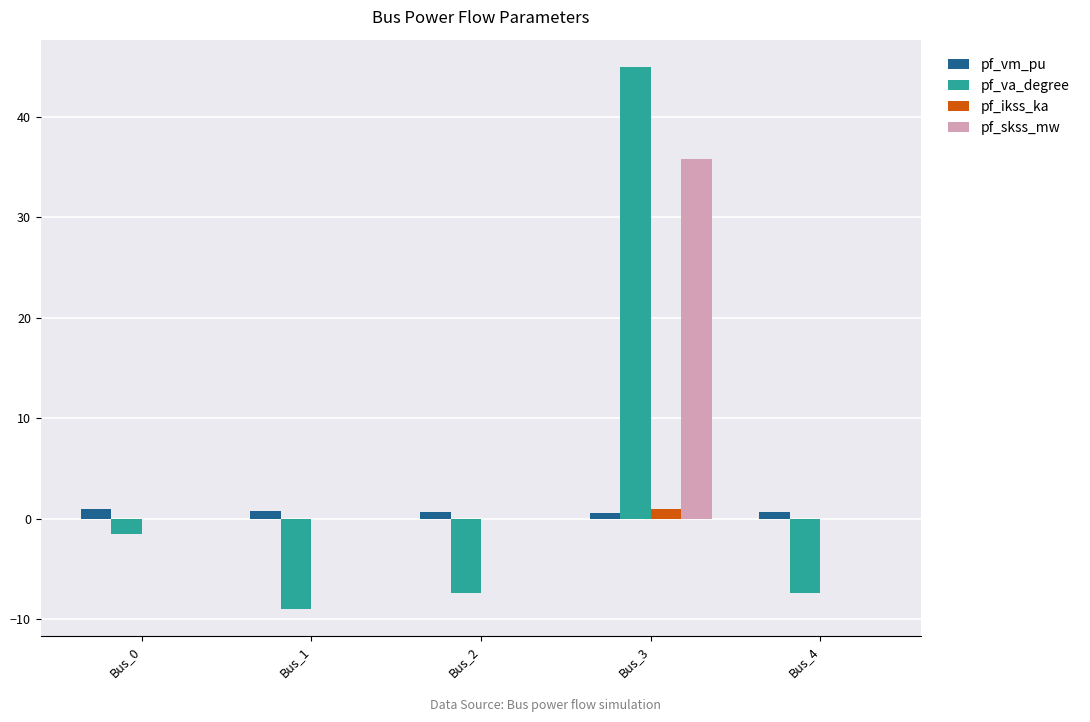

How many data points in pf_va_degree are above -7?

2